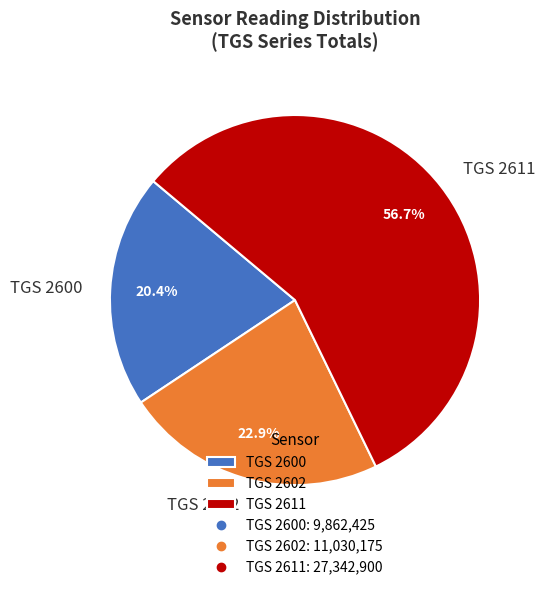

What portion of the pie excludes TGS 2602?

77.1%